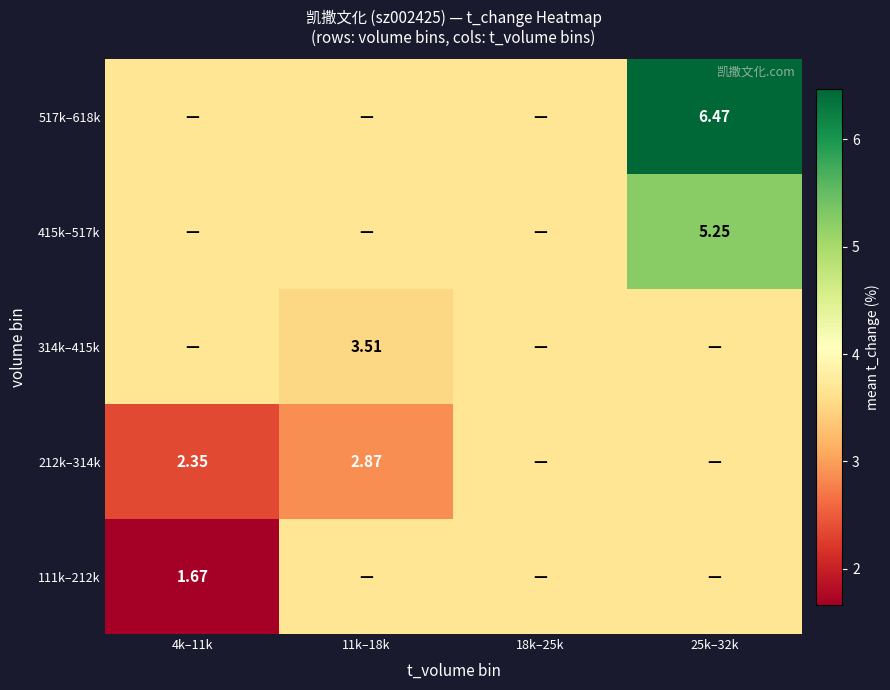

The 314k–415k series shows 4.6 at 11k–18k. True or false?

False